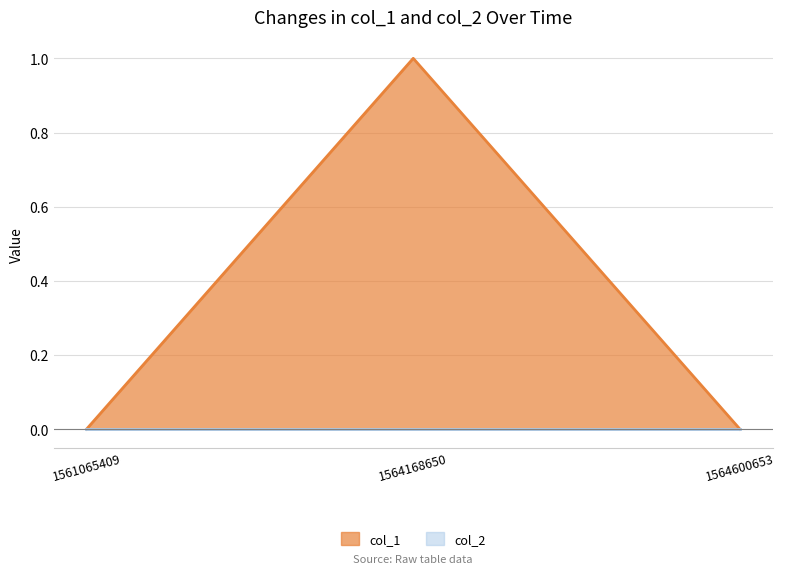

Does the chart have visible grid lines?

Yes